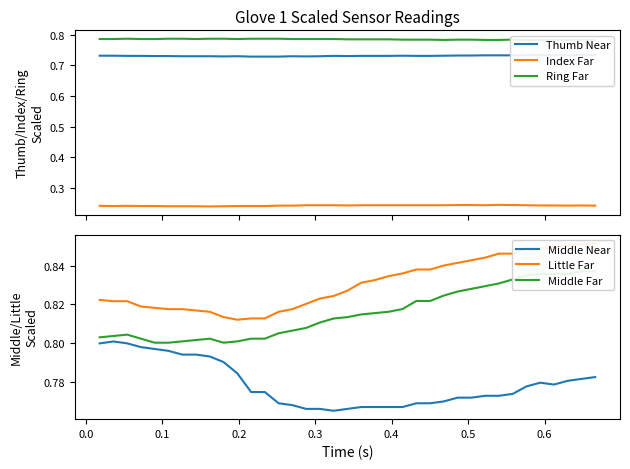

Reading left to right, transcribe all the data shown in this chart.

Thumb Near: 0.7	0.7	0.7	0.7	0.7	0.7	0.7	0.7	0.7	0.7	0.7	0.7	0.7	0.7	0.7	0.7	0.7	0.7	0.7	0.7	0.7	0.7	0.7	0.7	0.7	0.7	0.7	0.7	0.7	0.7	0.7	0.7	0.7	0.7	0.7	0.7	0.7
Index Far: 0.2	0.2	0.2	0.2	0.2	0.2	0.2	0.2	0.2	0.2	0.2	0.2	0.2	0.2	0.2	0.2	0.2	0.2	0.2	0.2	0.2	0.2	0.2	0.2	0.2	0.2	0.2	0.2	0.2	0.2	0.2	0.2	0.2	0.2	0.2	0.2	0.2
Ring Far: 0.8	0.8	0.8	0.8	0.8	0.8	0.8	0.8	0.8	0.8	0.8	0.8	0.8	0.8	0.8	0.8	0.8	0.8	0.8	0.8	0.8	0.8	0.8	0.8	0.8	0.8	0.8	0.8	0.8	0.8	0.8	0.8	0.8	0.8	0.8	0.8	0.8
Middle Near: 0.8	0.8	0.8	0.8	0.8	0.8	0.8	0.8	0.8	0.8	0.8	0.8	0.8	0.8	0.8	0.8	0.8	0.8	0.8	0.8	0.8	0.8	0.8	0.8	0.8	0.8	0.8	0.8	0.8	0.8	0.8	0.8	0.8	0.8	0.8	0.8	0.8
Little Far: 0.8	0.8	0.8	0.8	0.8	0.8	0.8	0.8	0.8	0.8	0.8	0.8	0.8	0.8	0.8	0.8	0.8	0.8	0.8	0.8	0.8	0.8	0.8	0.8	0.8	0.8	0.8	0.8	0.8	0.8	0.8	0.8	0.8	0.8	0.9	0.9	0.9
Middle Far: 0.8	0.8	0.8	0.8	0.8	0.8	0.8	0.8	0.8	0.8	0.8	0.8	0.8	0.8	0.8	0.8	0.8	0.8	0.8	0.8	0.8	0.8	0.8	0.8	0.8	0.8	0.8	0.8	0.8	0.8	0.8	0.8	0.8	0.8	0.8	0.8	0.8